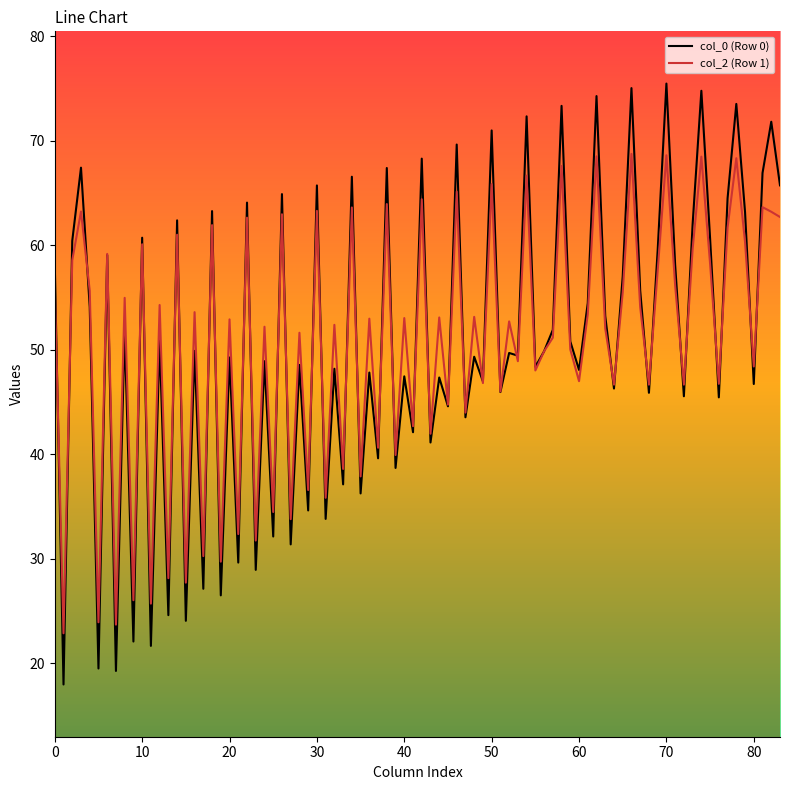

Which series has the widest spread of values?

col_0 (Row 0)